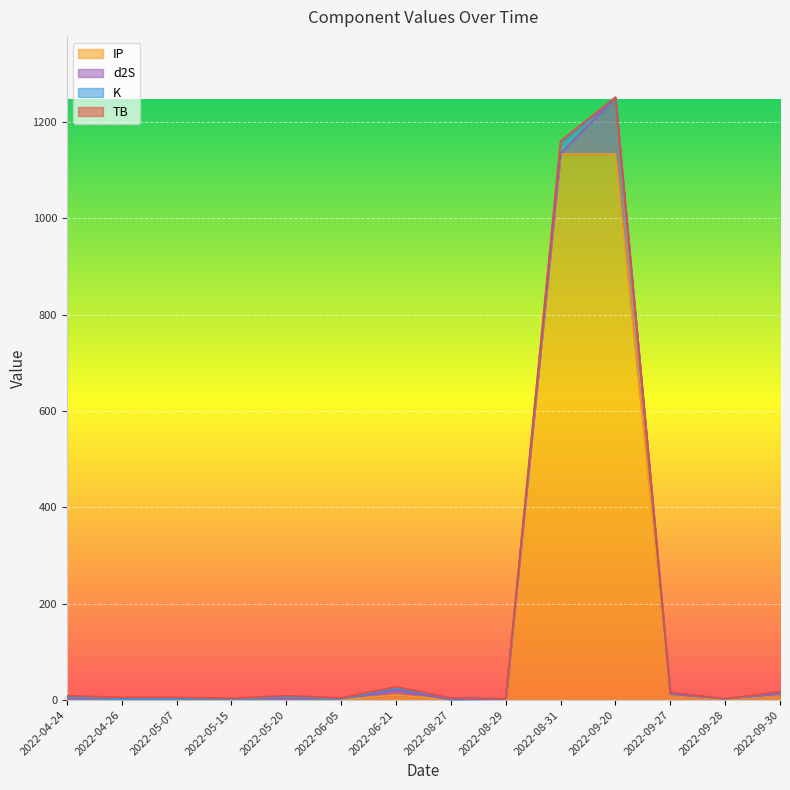

The IP series shows 0.8 at 2022-09-28. True or false?

False